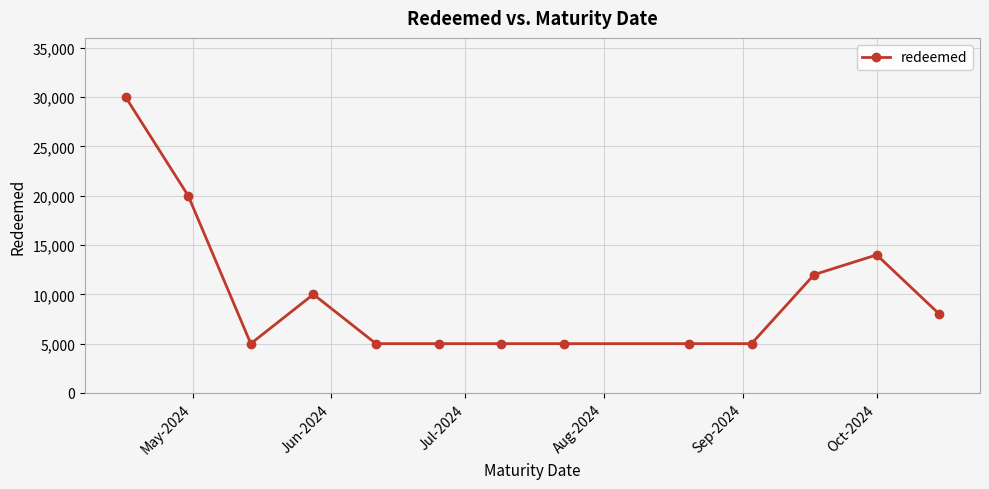

What is the greatest value displayed?

30000